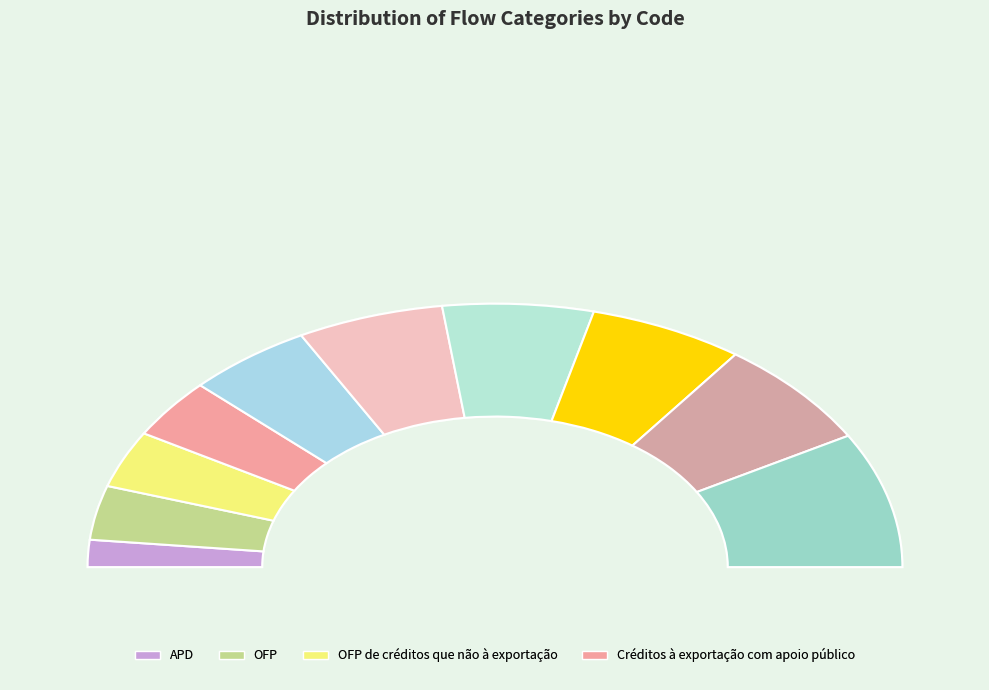

To the nearest percent, what percentage of the pie is Financiamento privado ao desenvolvimento?

10%